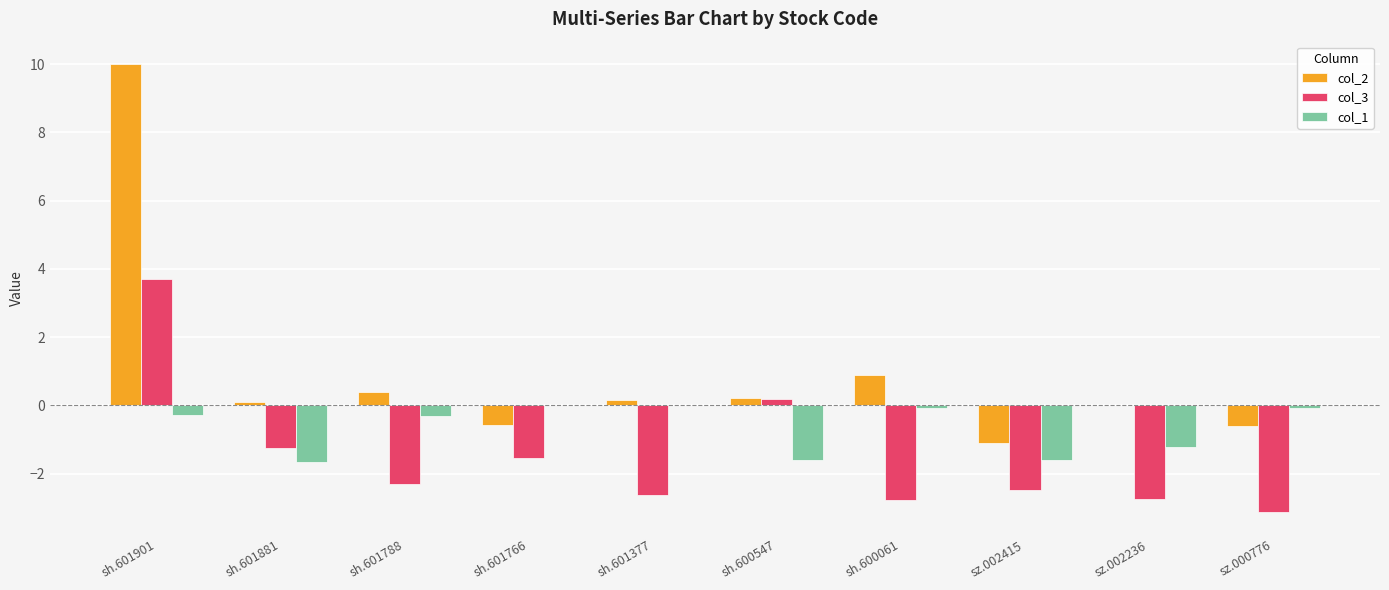

At which category is the sum across all series the highest?

sh.601901